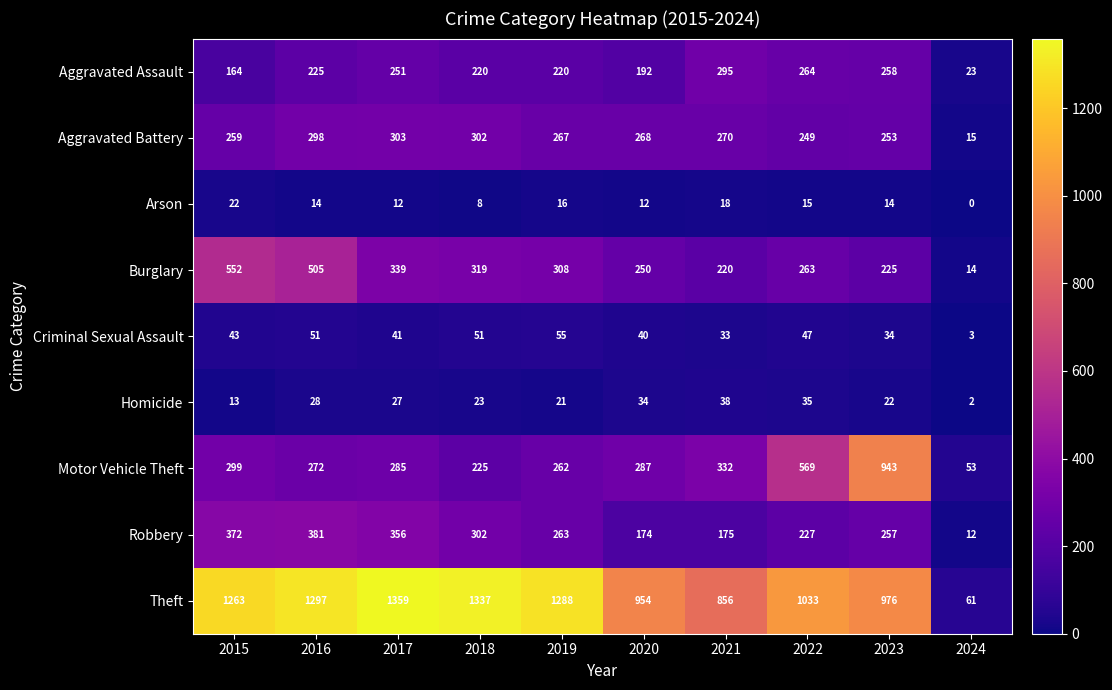

Is it true that Robbery equals 263 at 2019?

True